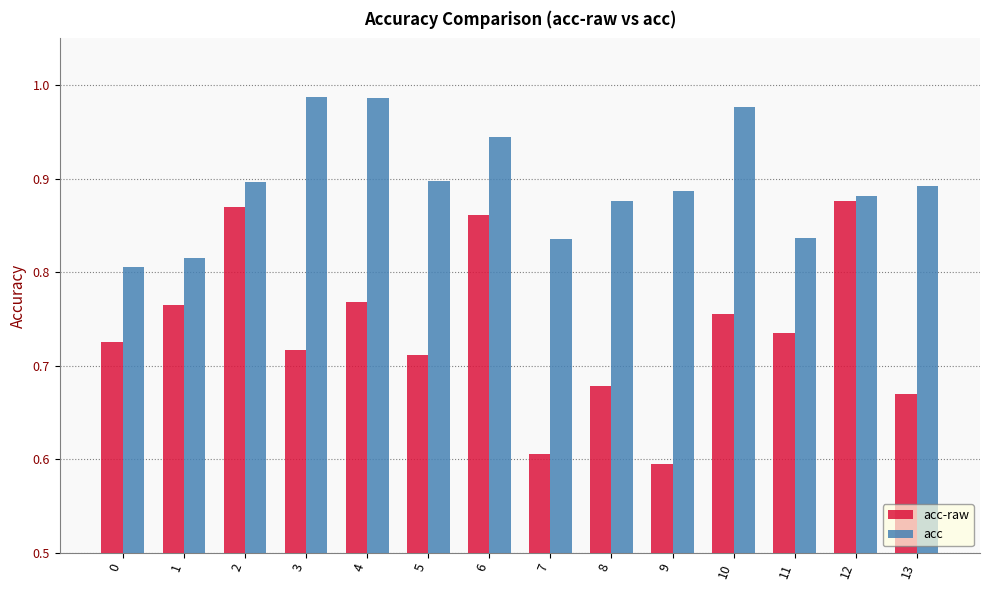

At which category is the sum across all series the highest?

6